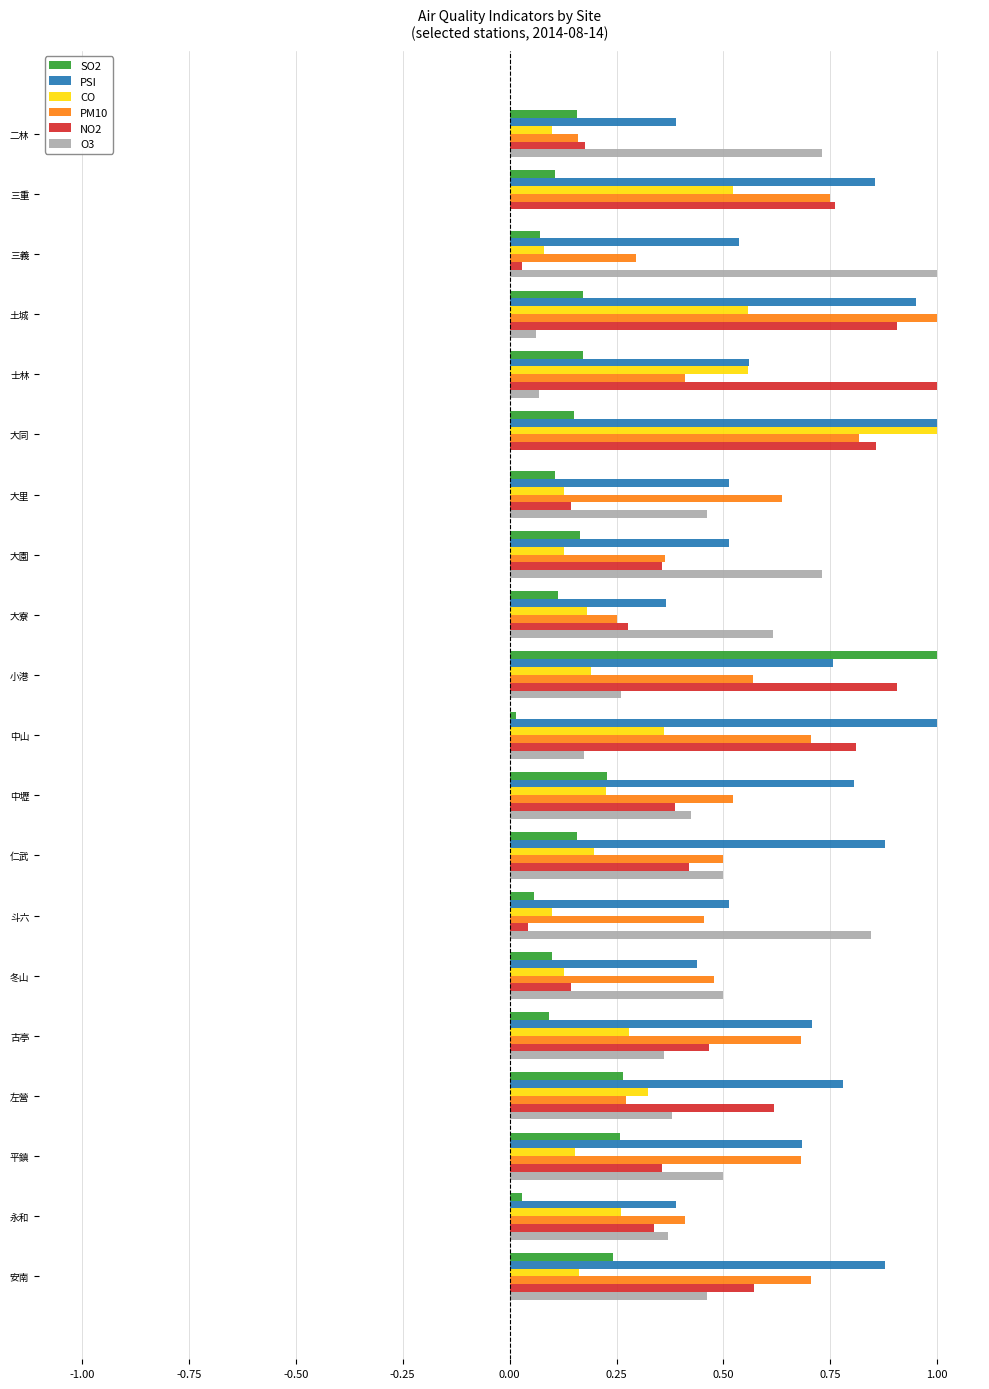

Which series changed the most between 中壢 and 永和?

PSI